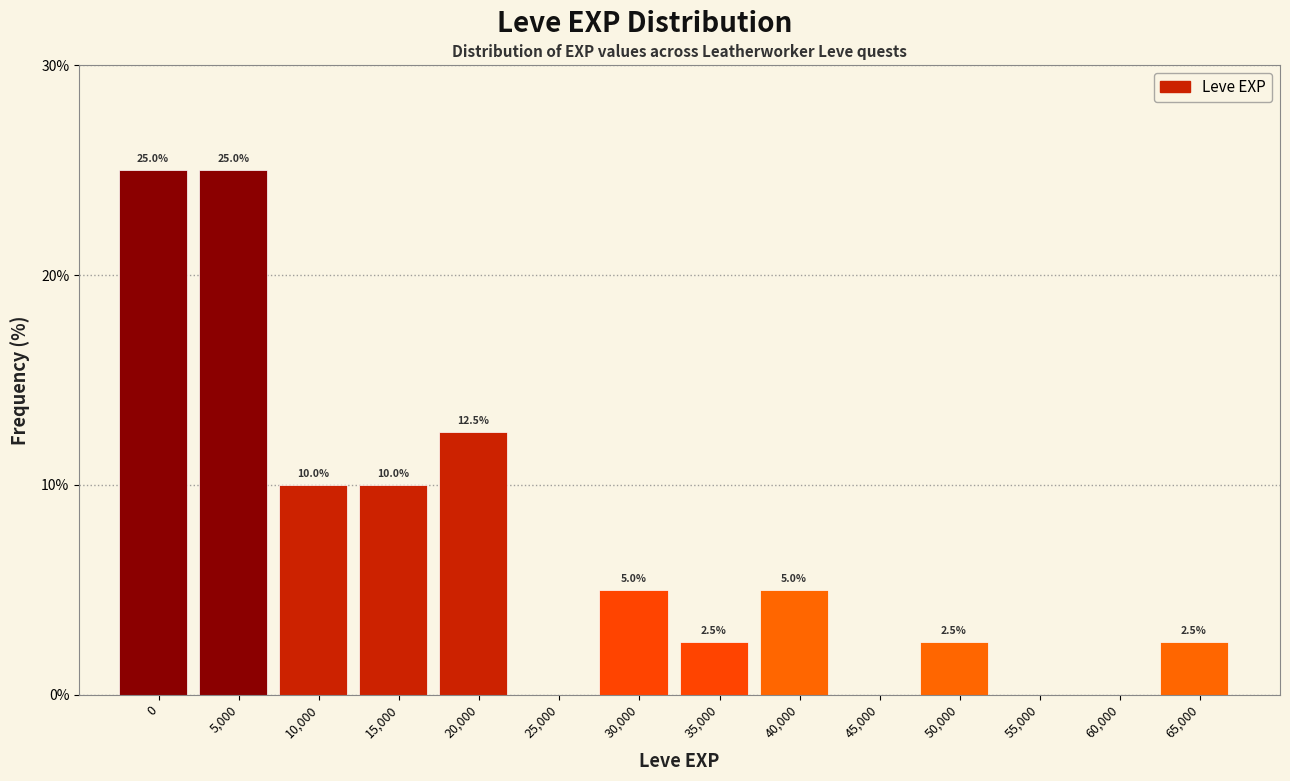

Reading left to right, what are all the values shown in this chart?

0=25.0	5,000=25.0	10,000=10.0	15,000=10.0	20,000=12.5	25,000=0.0	30,000=5.0	35,000=2.5	40,000=5.0	45,000=0.0	50,000=2.5	55,000=0.0	60,000=0.0	65,000=2.5